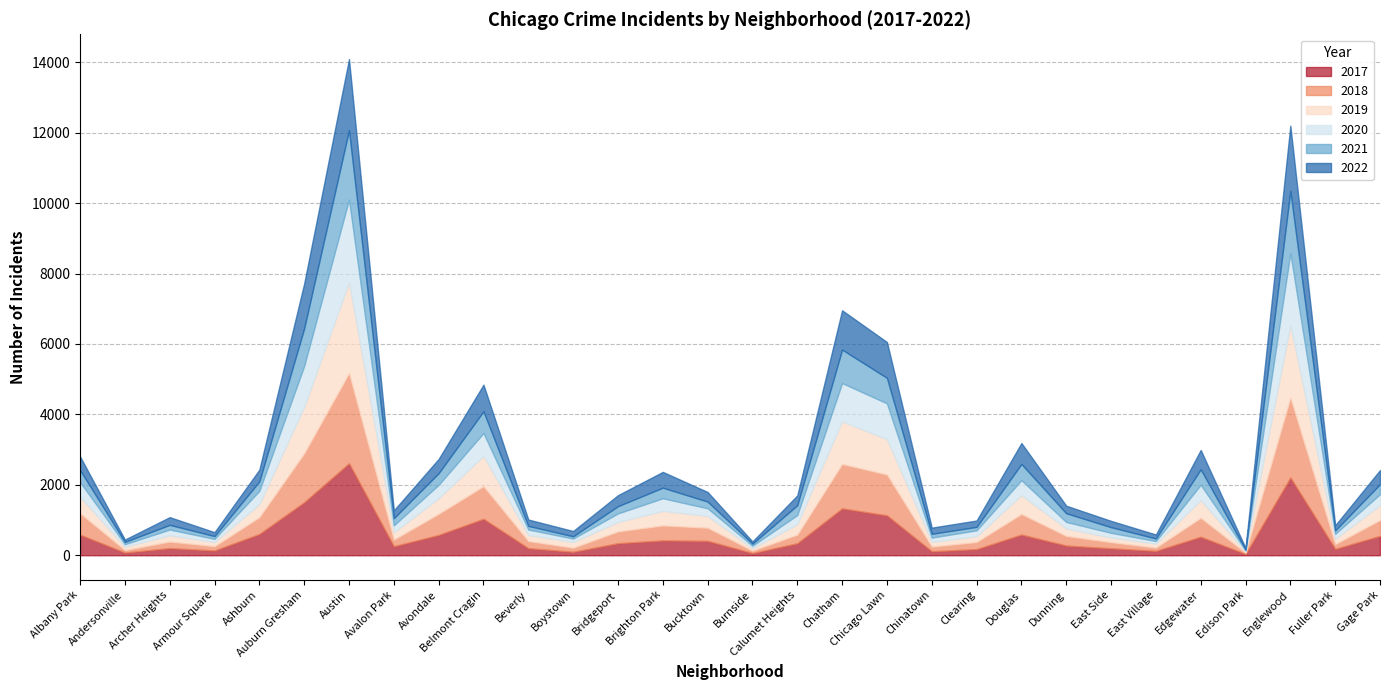

What is the spread (max minus min) of values at Andersonville?

29